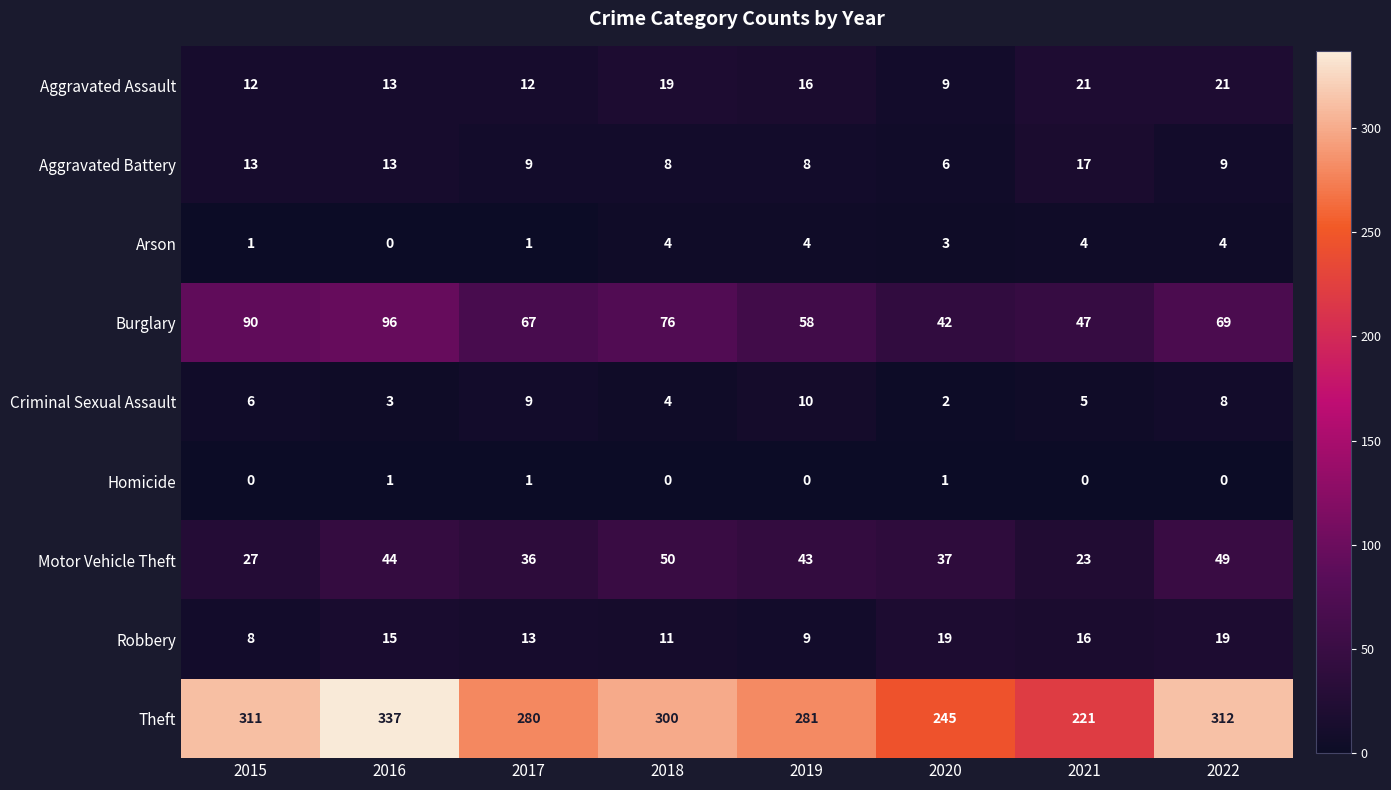

List the labels in order of Theft value, smallest first.

2021, 2020, 2017, 2019, 2018, 2015, 2022, 2016